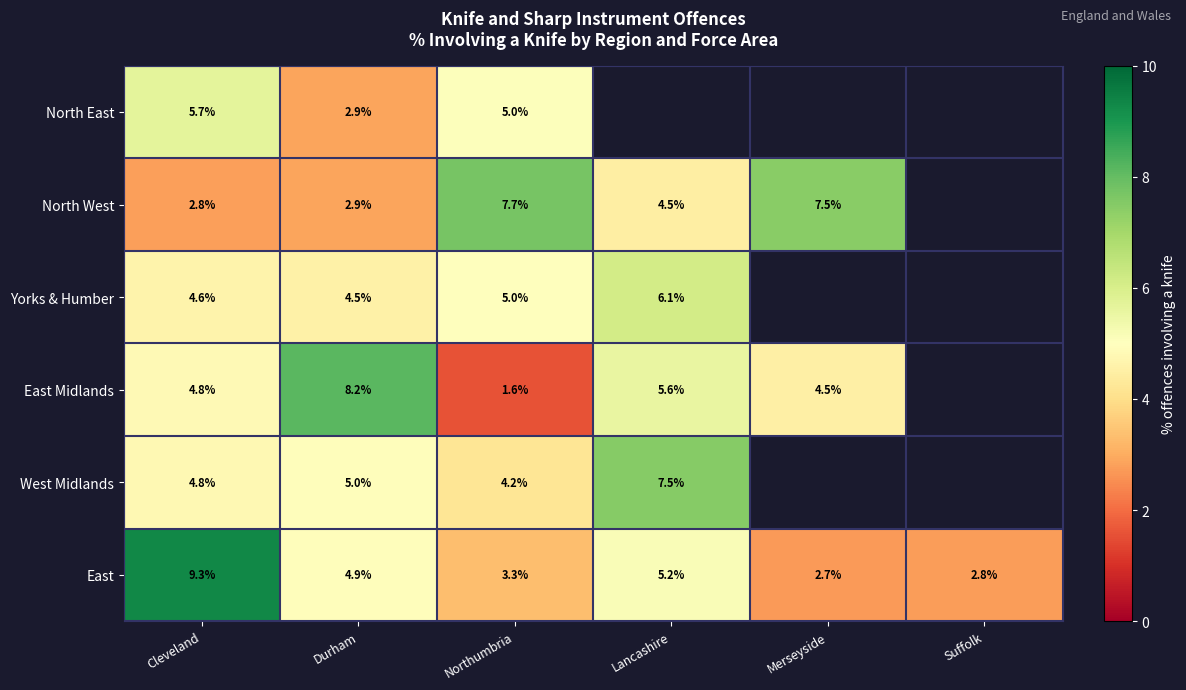

Between Cleveland and Durham, which series saw the biggest shift?

East